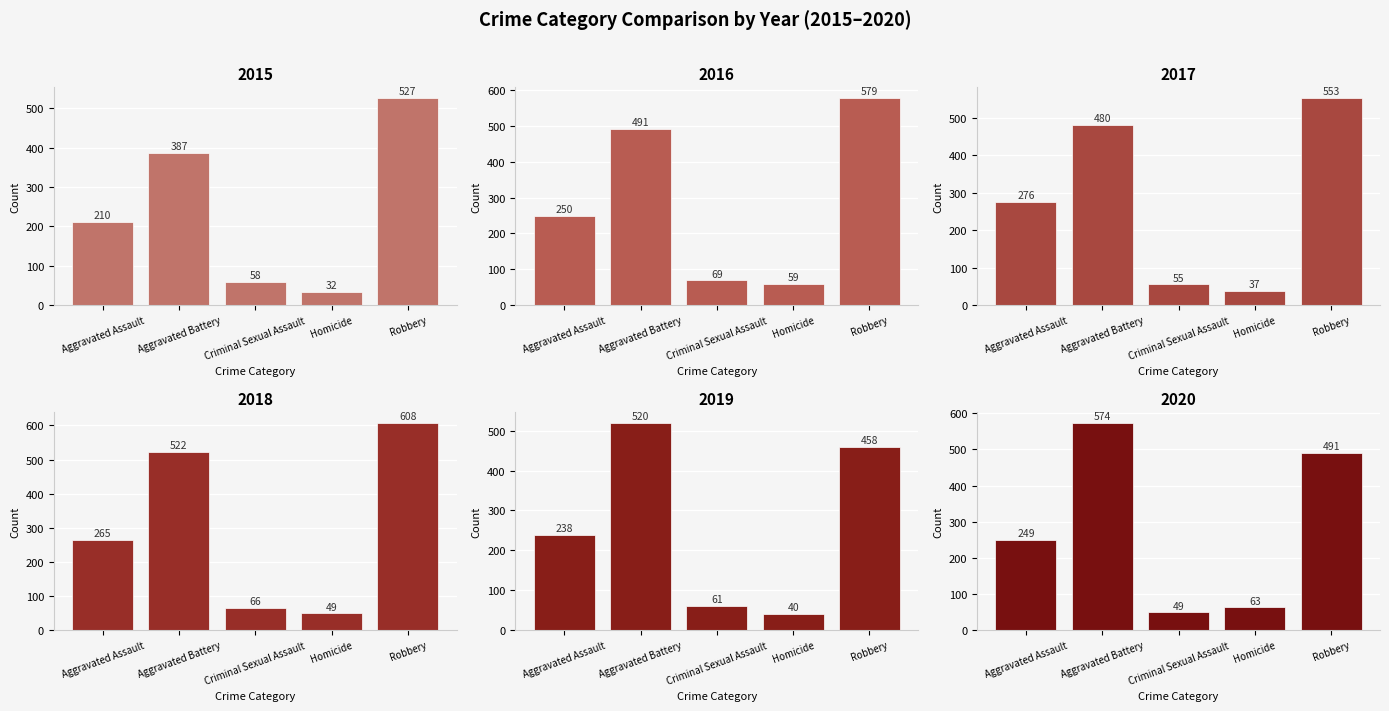

Count the number of categories in the chart.

5